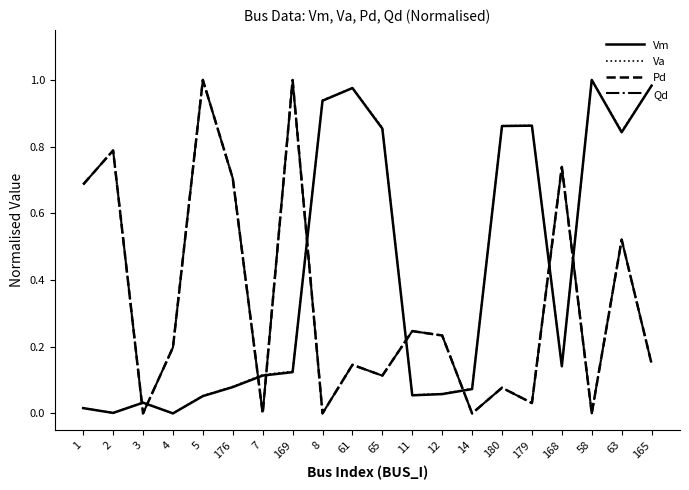

What is the sum of the Pd values at 4 and 179?

0.2